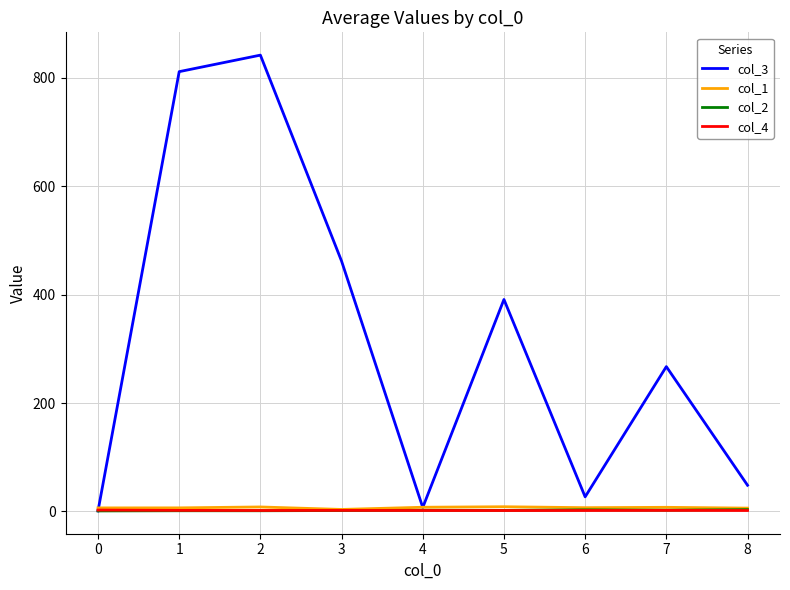

Is the value of col_1 at 5 greater than the value of col_3 at 5?

No